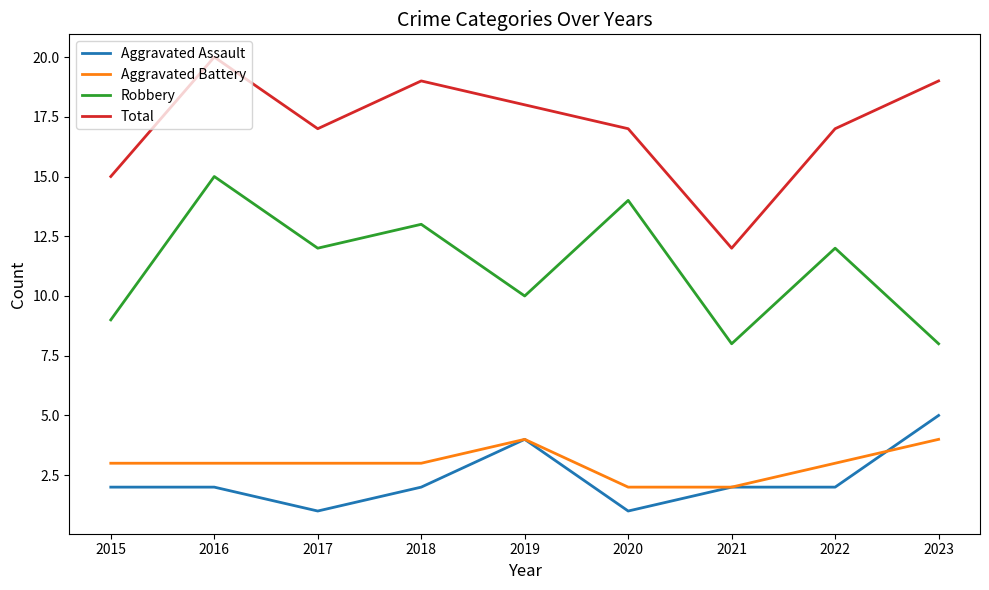

Reading left to right, what are all the values shown in this chart?

Aggravated Assault: 2015=2	2016=2	2017=1	2018=2	2019=4	2020=1	2021=2	2022=2	2023=5
Aggravated Battery: 2015=3	2016=3	2017=3	2018=3	2019=4	2020=2	2021=2	2022=3	2023=4
Robbery: 2015=9	2016=15	2017=12	2018=13	2019=10	2020=14	2021=8	2022=12	2023=8
Total: 2015=15	2016=20	2017=17	2018=19	2019=18	2020=17	2021=12	2022=17	2023=19